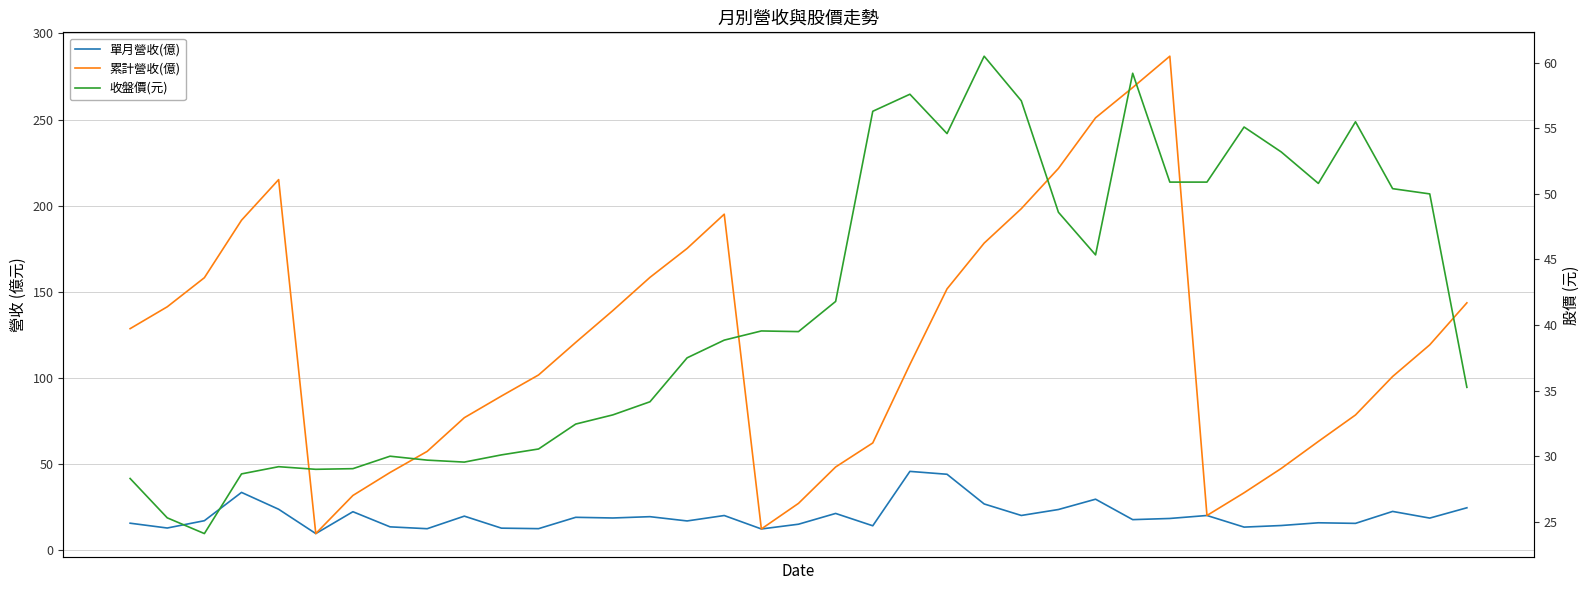

Where is the first local minimum for 累計營收(億)?

5